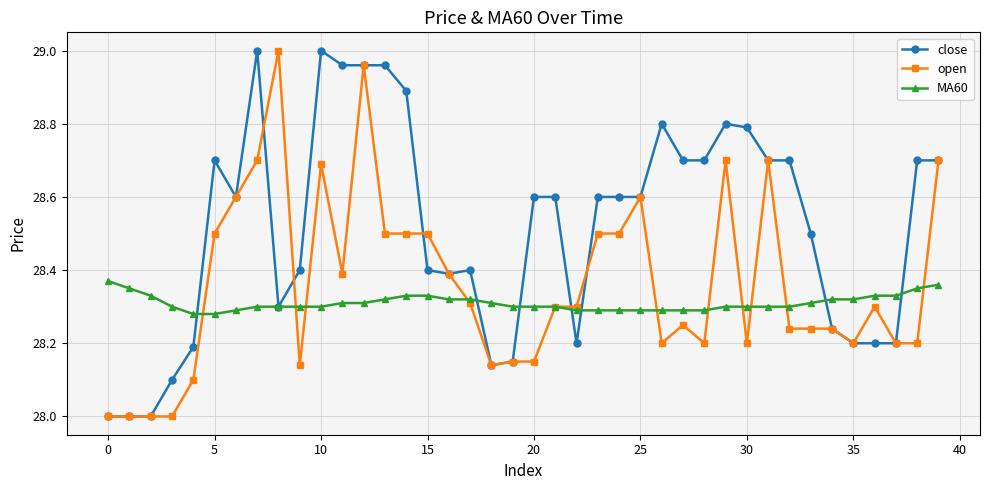

Rank the series by their average value, from lowest to highest.

MA60, open, close